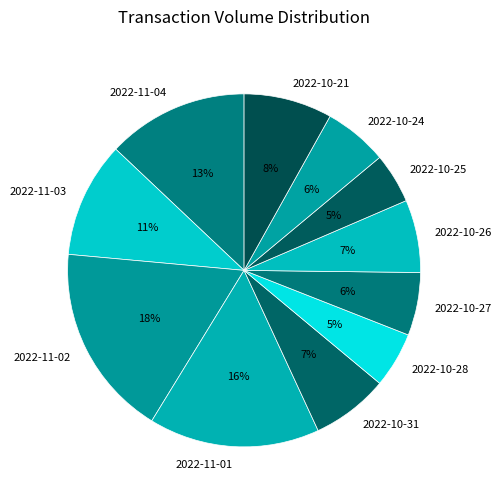

Combined, do 2022-11-01 and 2022-11-04 account for over 50%?

No